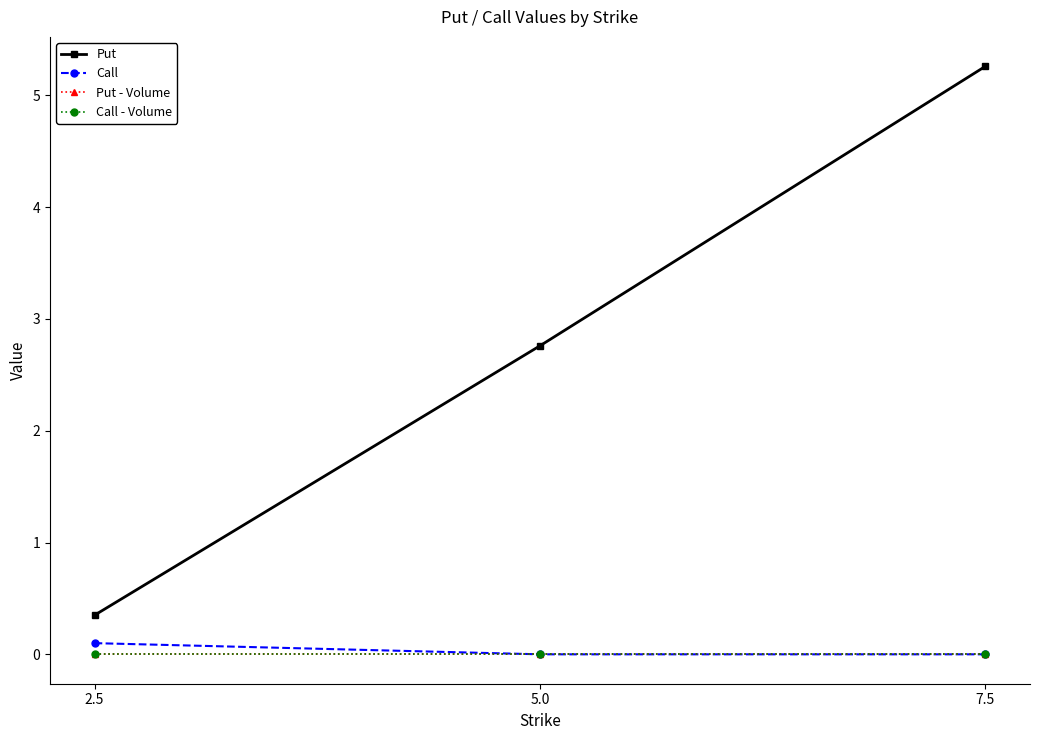

Is this an area chart (filled region under the line)?

No